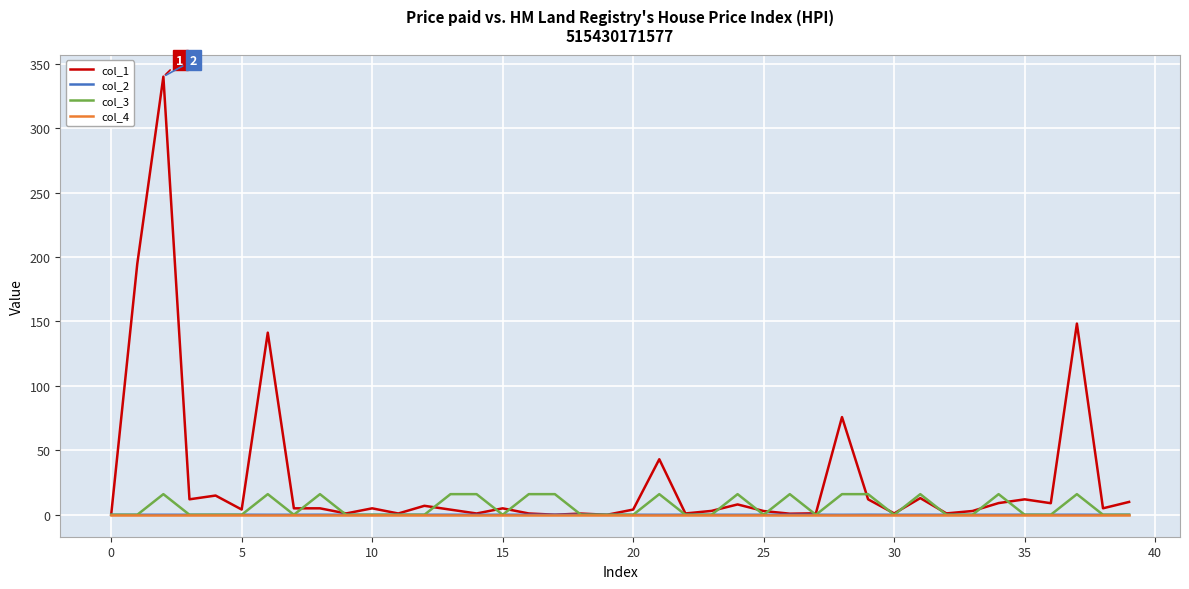

What are all the series names shown in the legend?

col_1, col_2, col_3, col_4